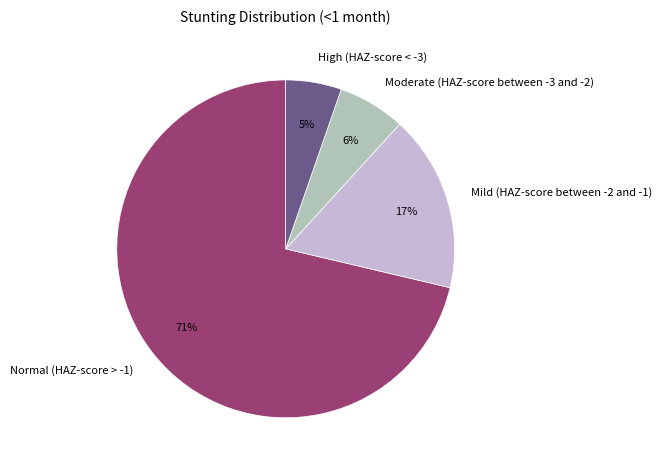

To the nearest percent, what is the average slice percentage?

25%